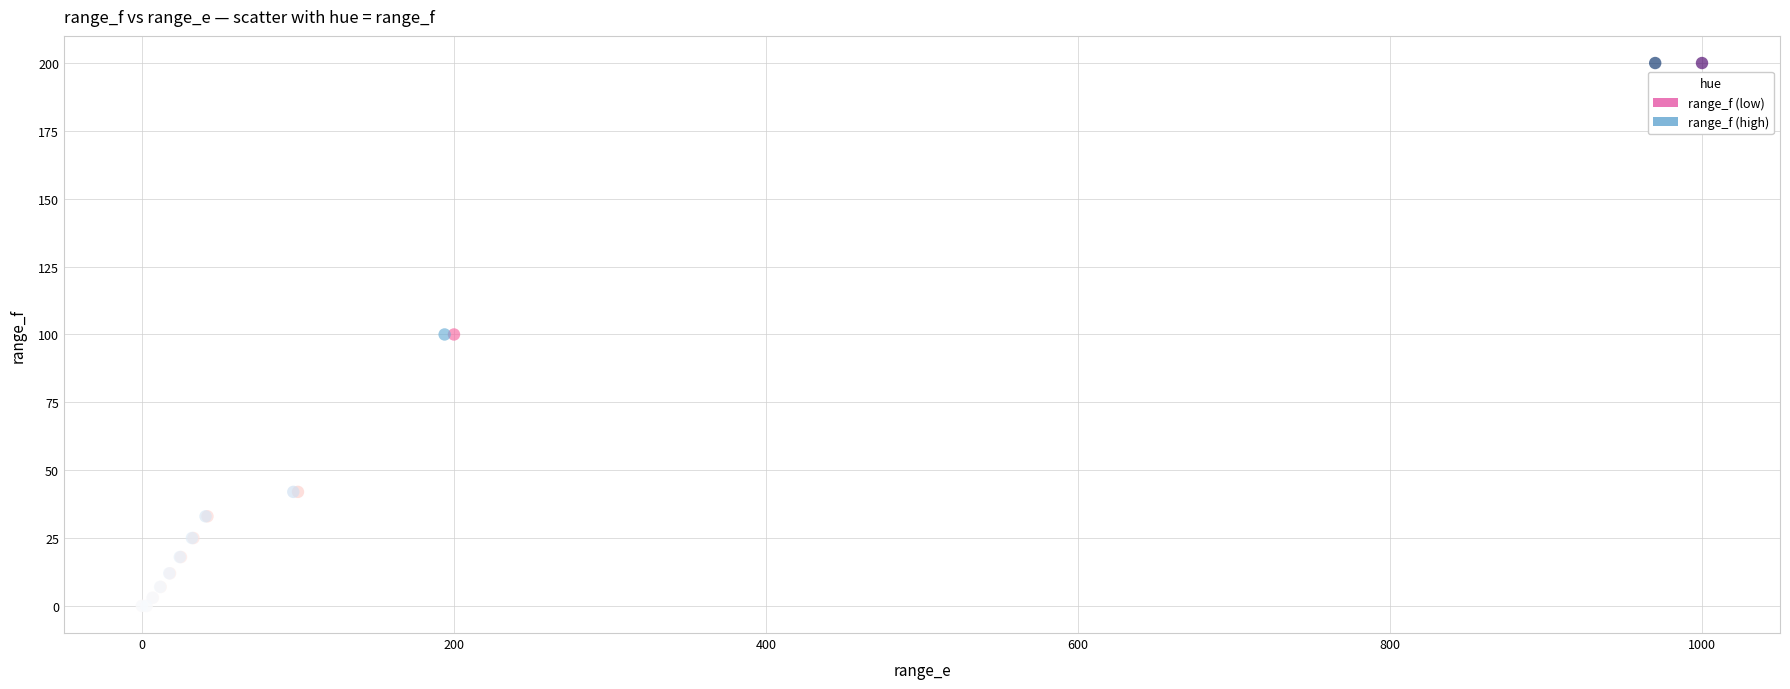

What are all the series names shown in the legend?

range_f (low), range_f (high)